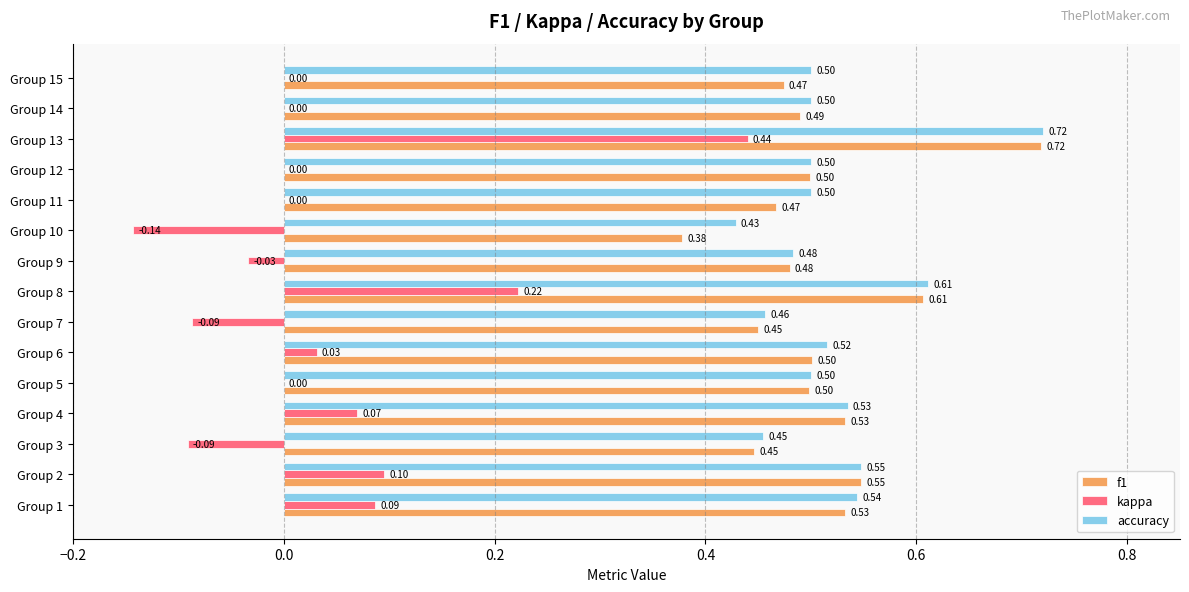

Which series has the largest total across all categories?

accuracy